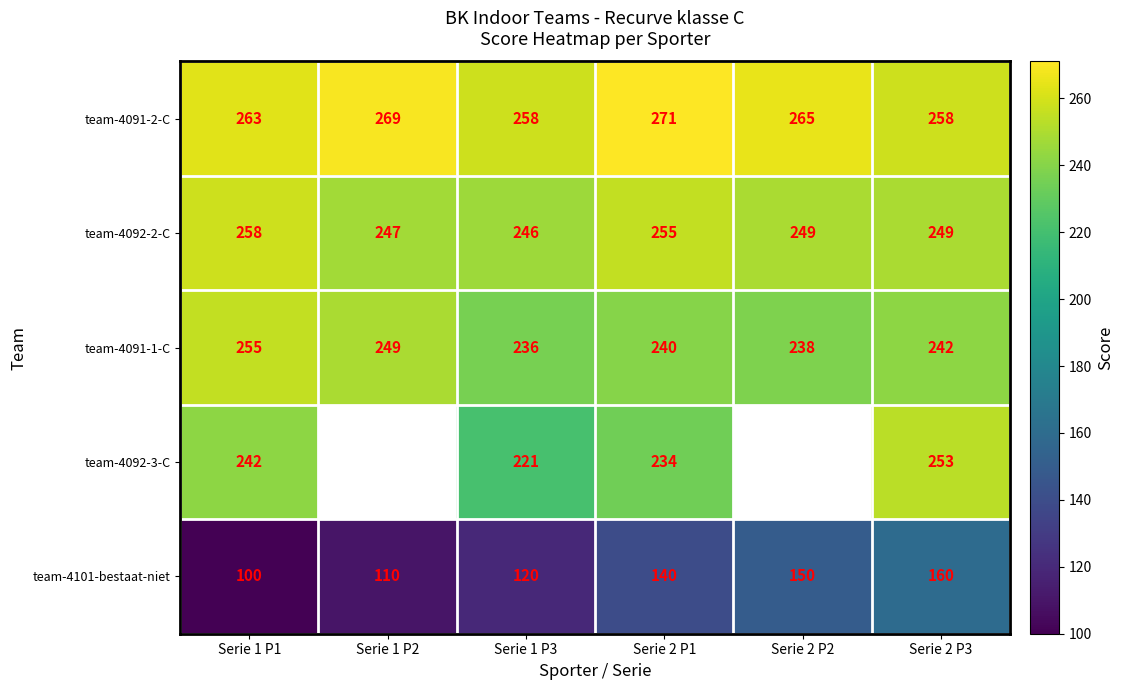

The value of team-4092-2-C at Serie 1 P3 is 379.9. True or false?

False